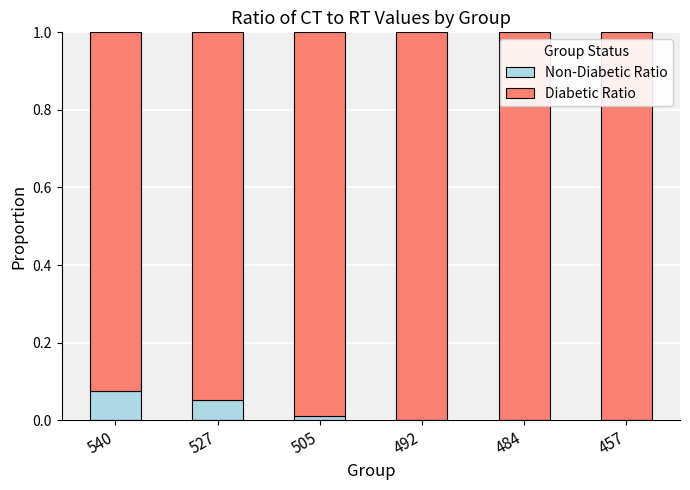

How many data points does each series have?

6